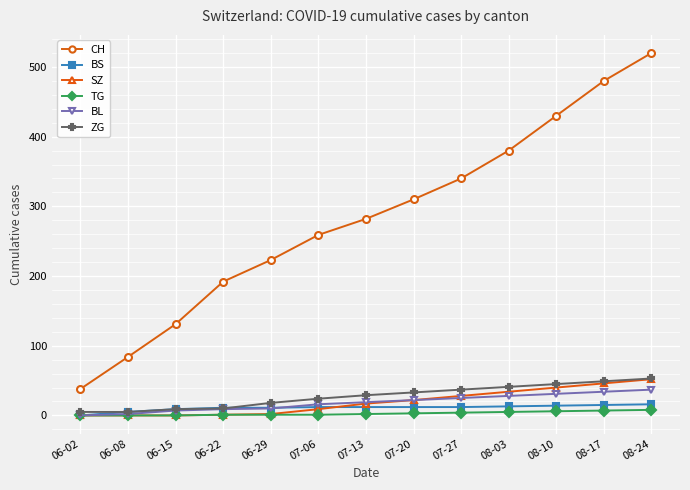

What are all the series names shown in the legend?

CH, BS, SZ, TG, BL, ZG